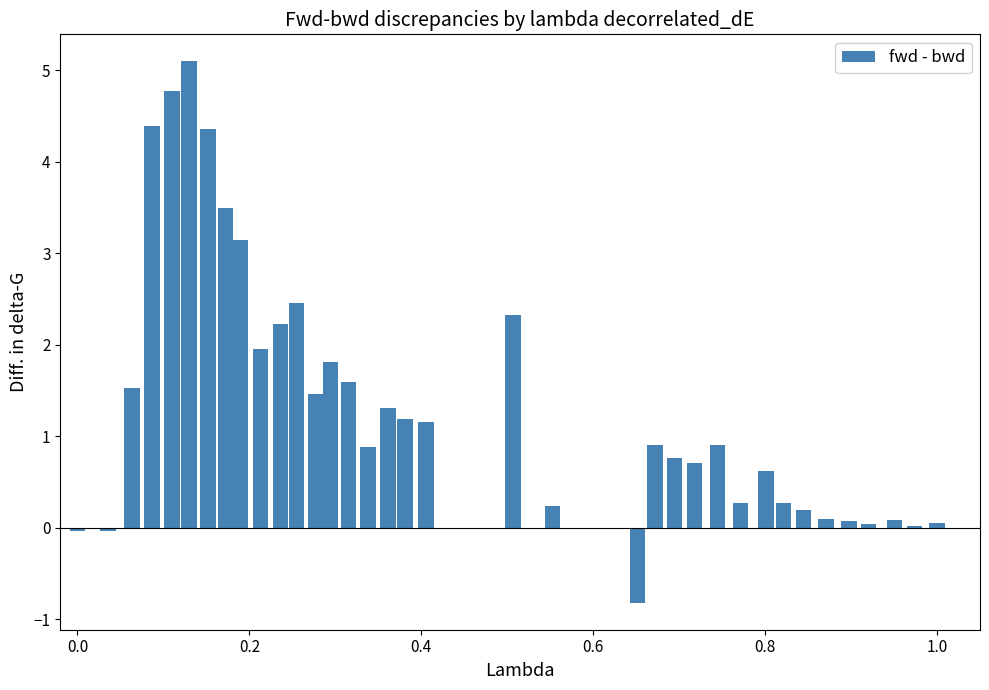

What is the maximum value shown in the chart?

5.1